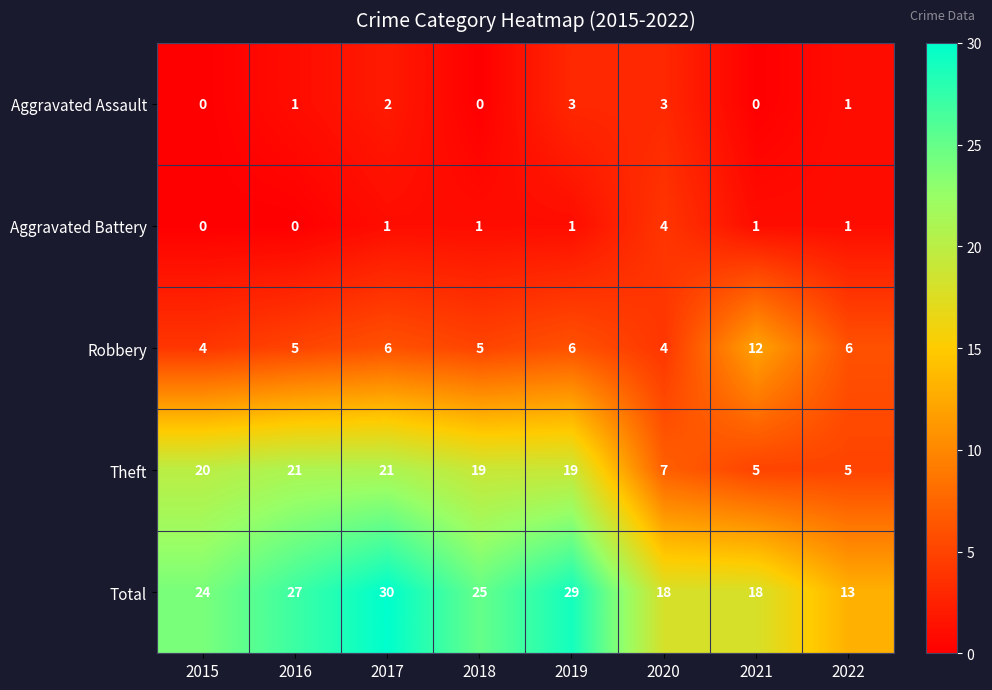

What is the greatest value displayed?

30